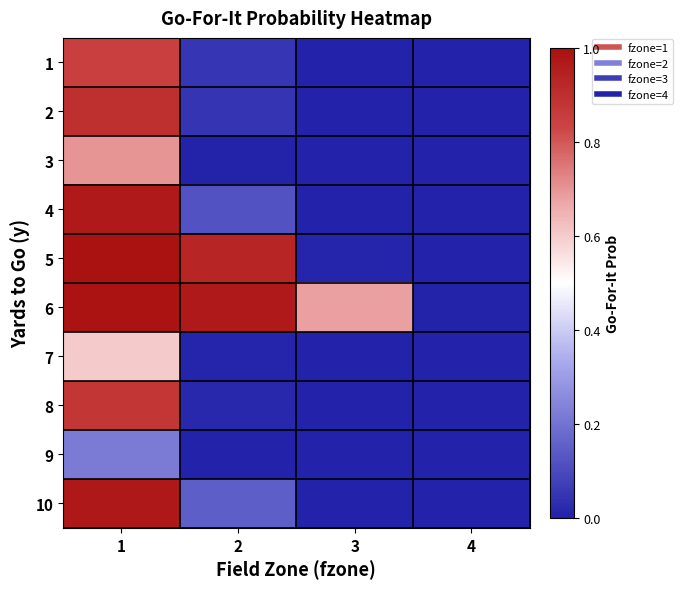

What is the difference between the highest and lowest values at 1?

0.8